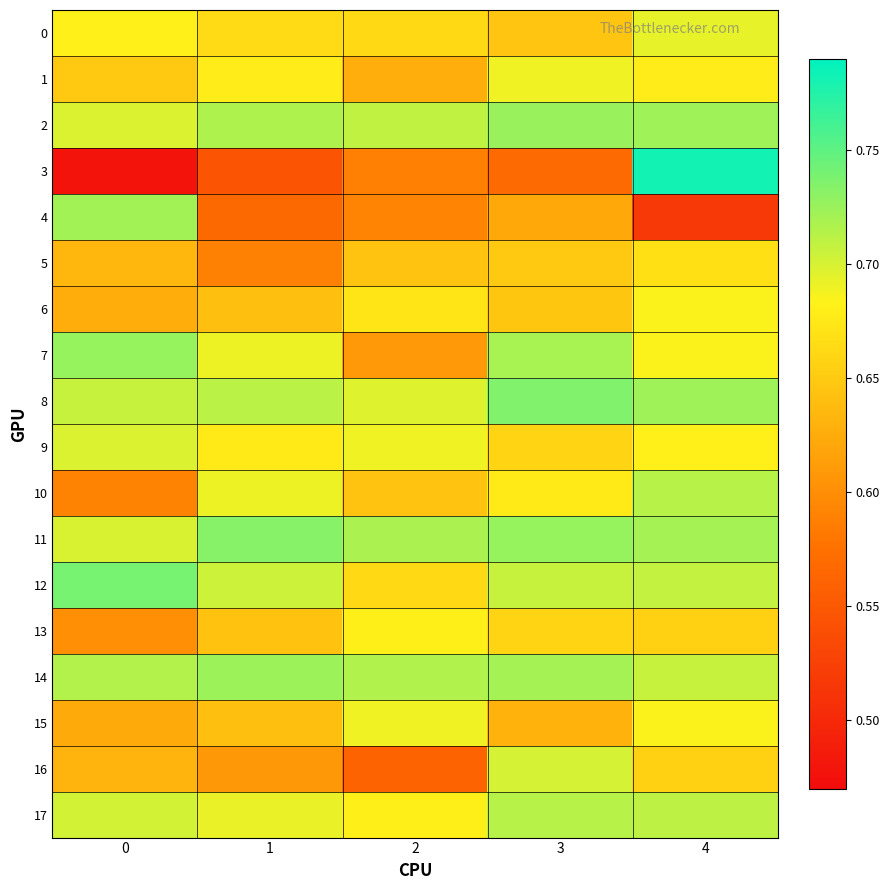

Rank the series at 4 from highest to lowest value.

3, 8, 2, 11, 10, 17, 12, 14, 0, 6, 15, 7, 9, 1, 5, 13, 16, 4